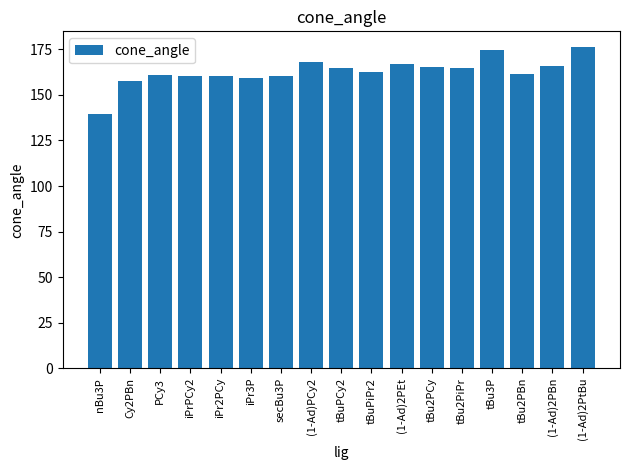

What is the change in value from tBu3P to tBu2PBn?

-13.3